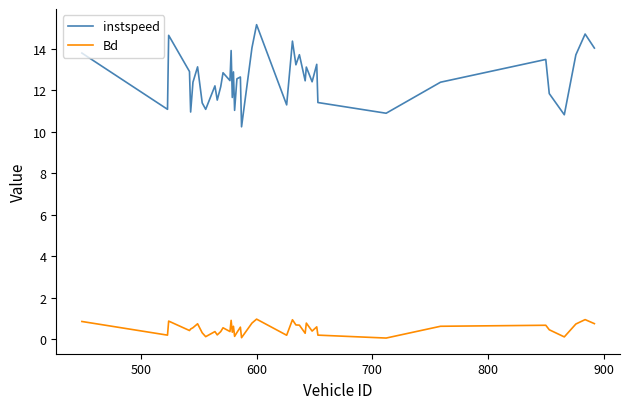

Is this an area chart (filled region under the line)?

No